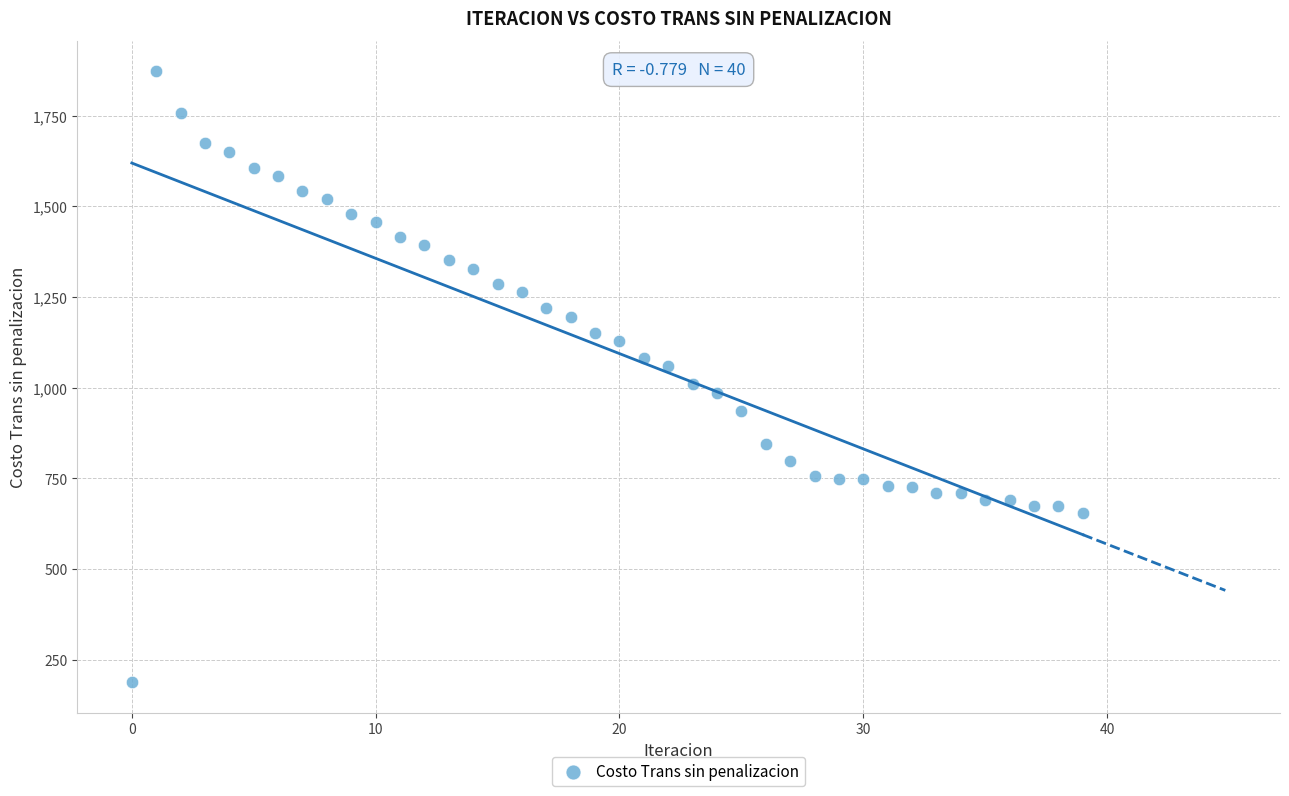

What is the range of Y values (max minus min)?

1684.6